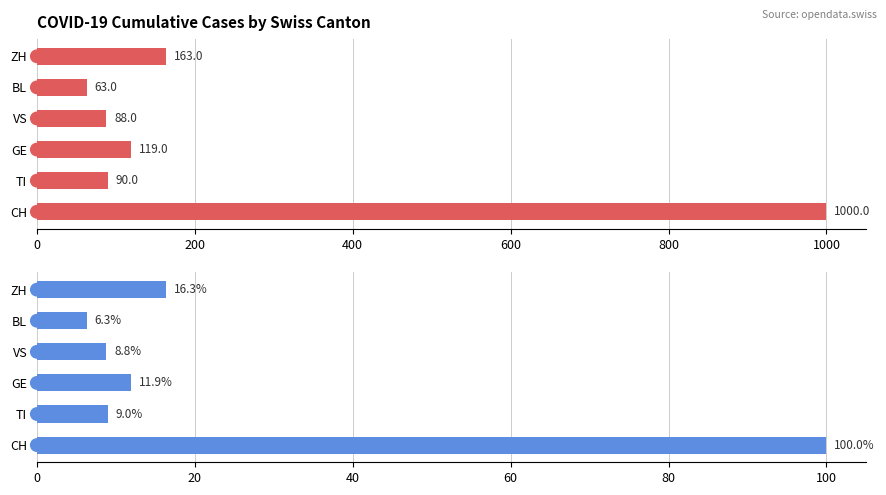

Which series contains the lowest Y value?

Percentage share